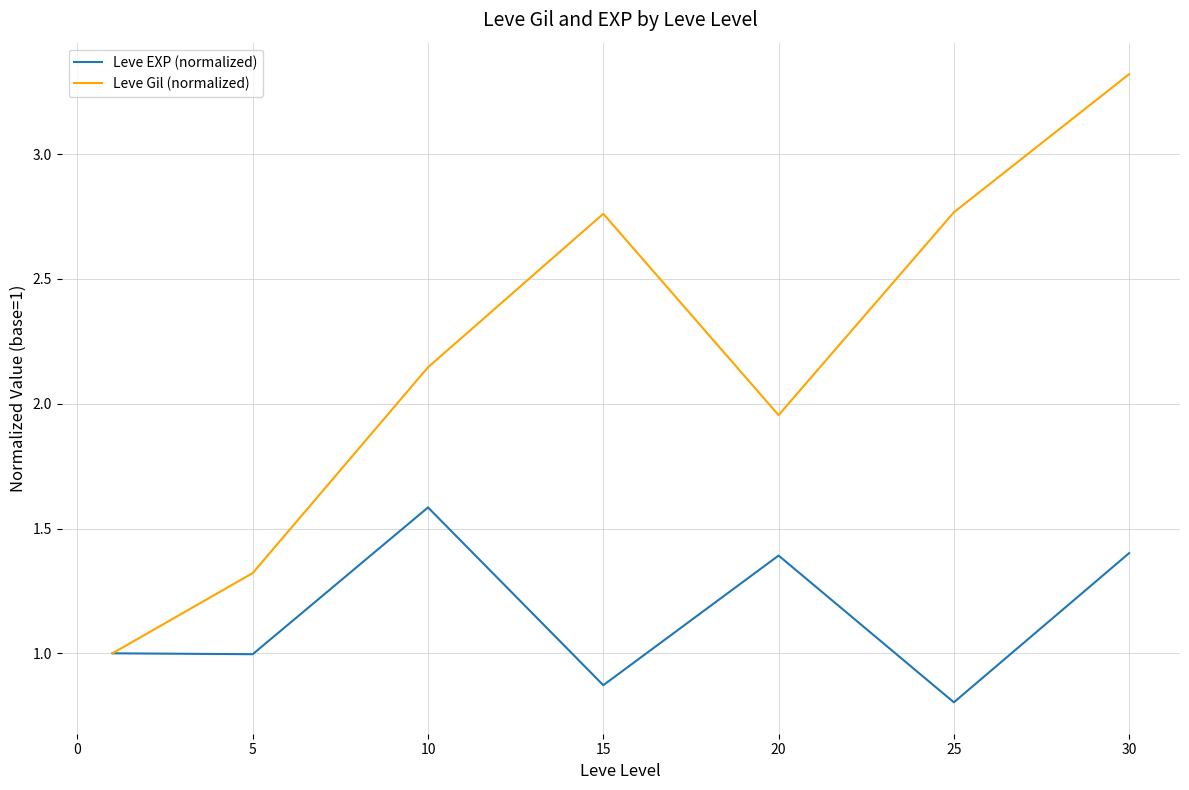

What is the minimum value shown in the chart?

0.8